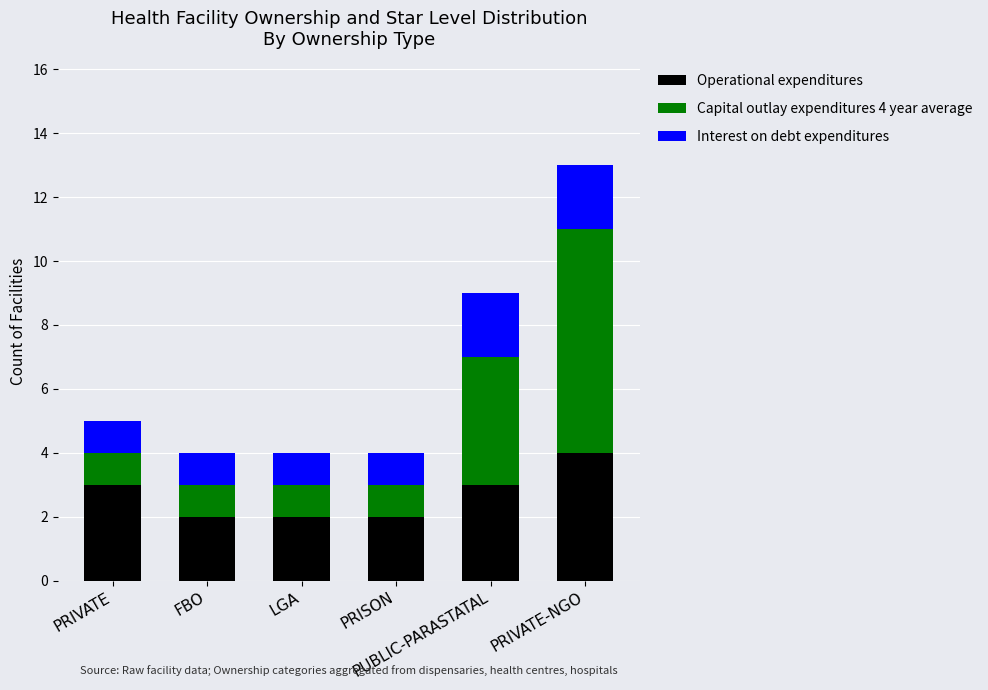

What is the sum of all Operational expenditures values?

16